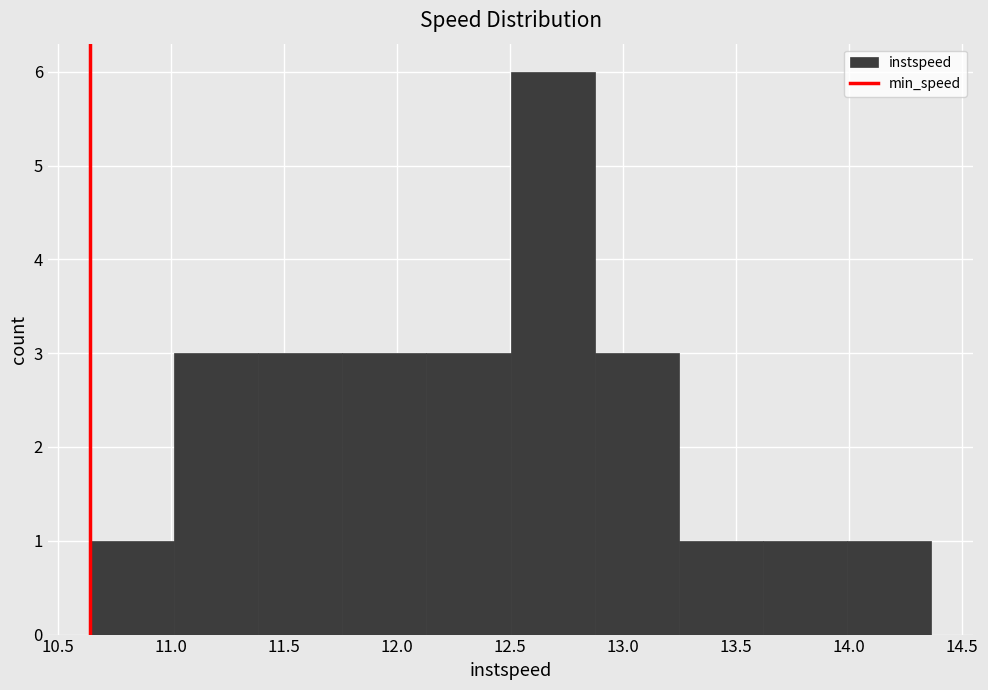

Which range on the x-axis has the tallest bar?

12.50 to 12.90